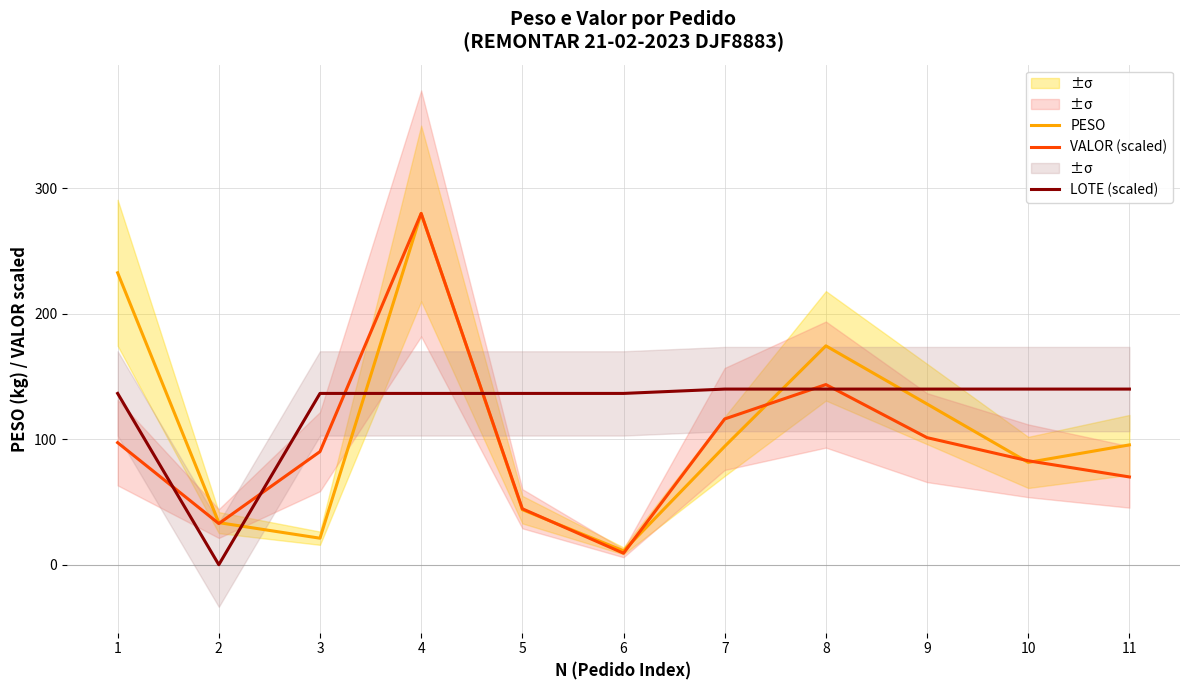

How many interior local valleys does the LOTE (scaled) series have?

1